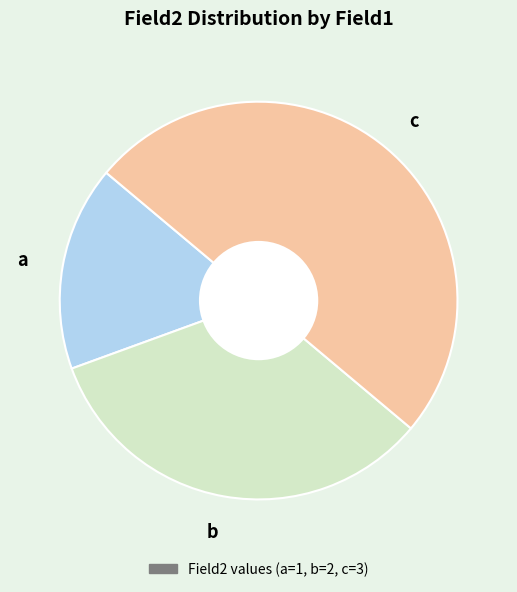

Approximately how many times larger is the value at b compared to c?

0.7